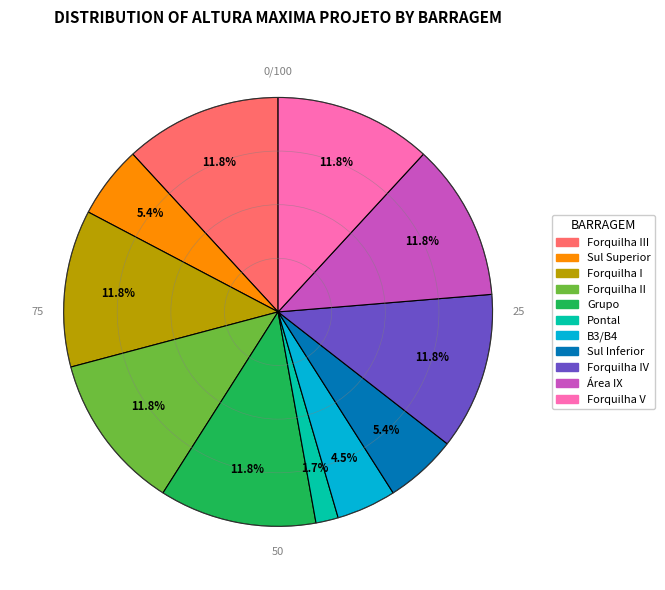

Is Forquilha IV the majority of the pie?

No